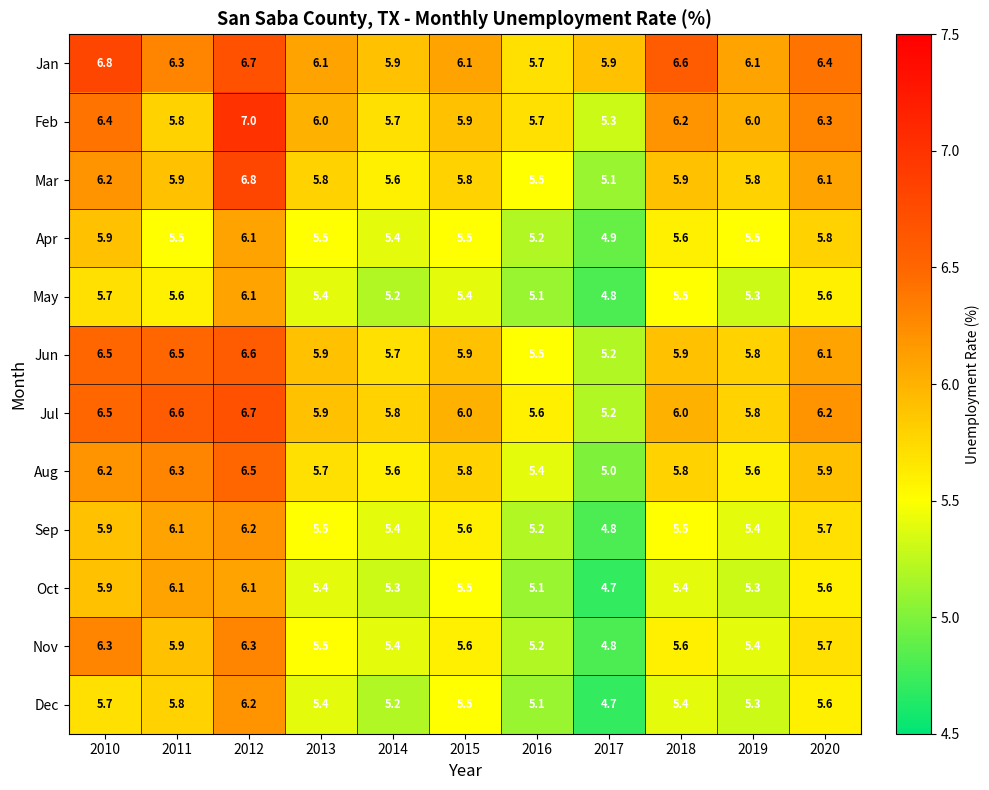

At which category is the sum across all series the highest?

2012